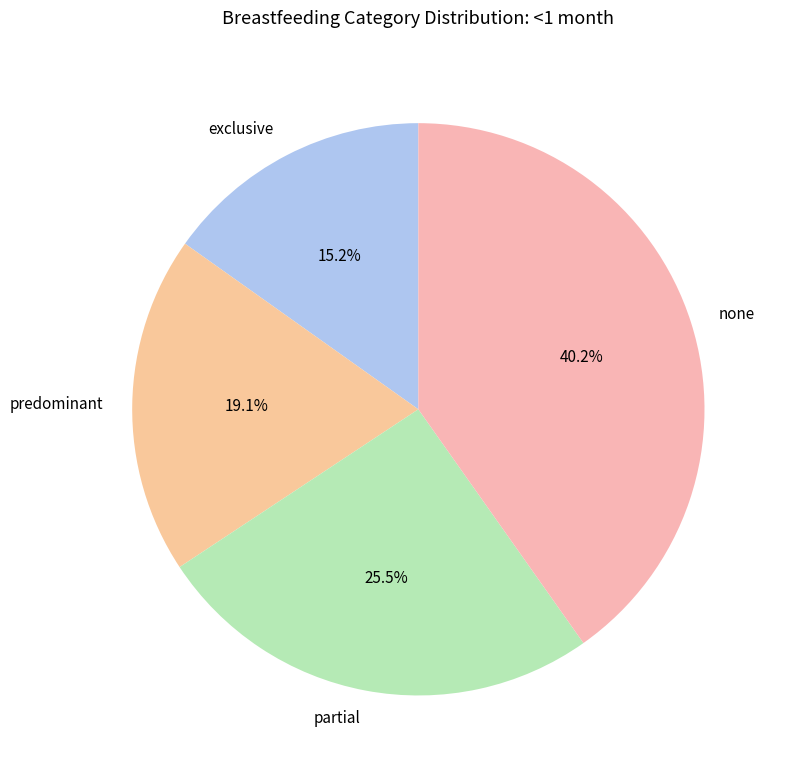

Approximately how many times larger is the value at none compared to predominant?

2.1